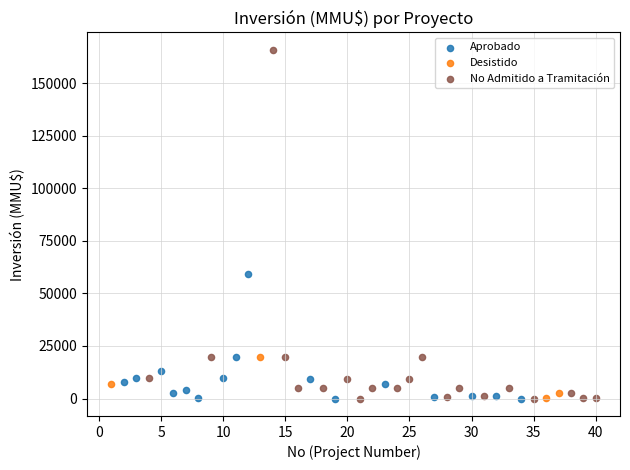

Which series contains the highest Y value?

No Admitido a Tramitación